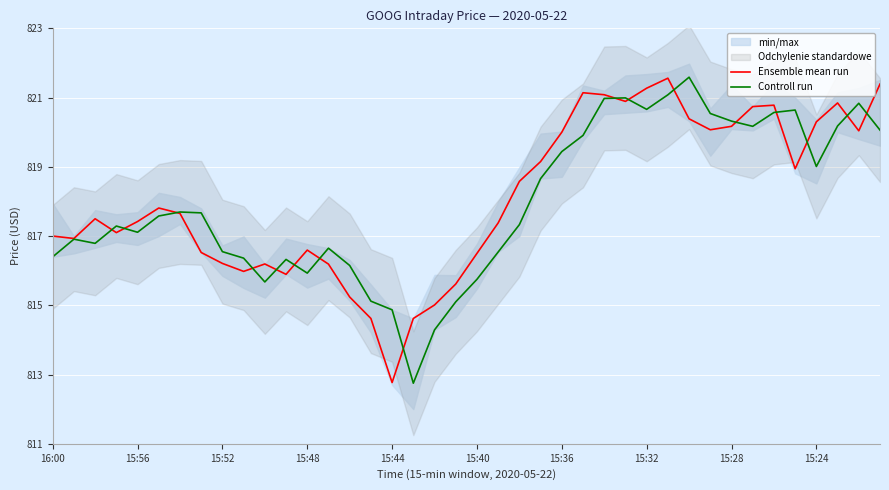

How many times do Controll run and Ensemble mean run cross each other?

16